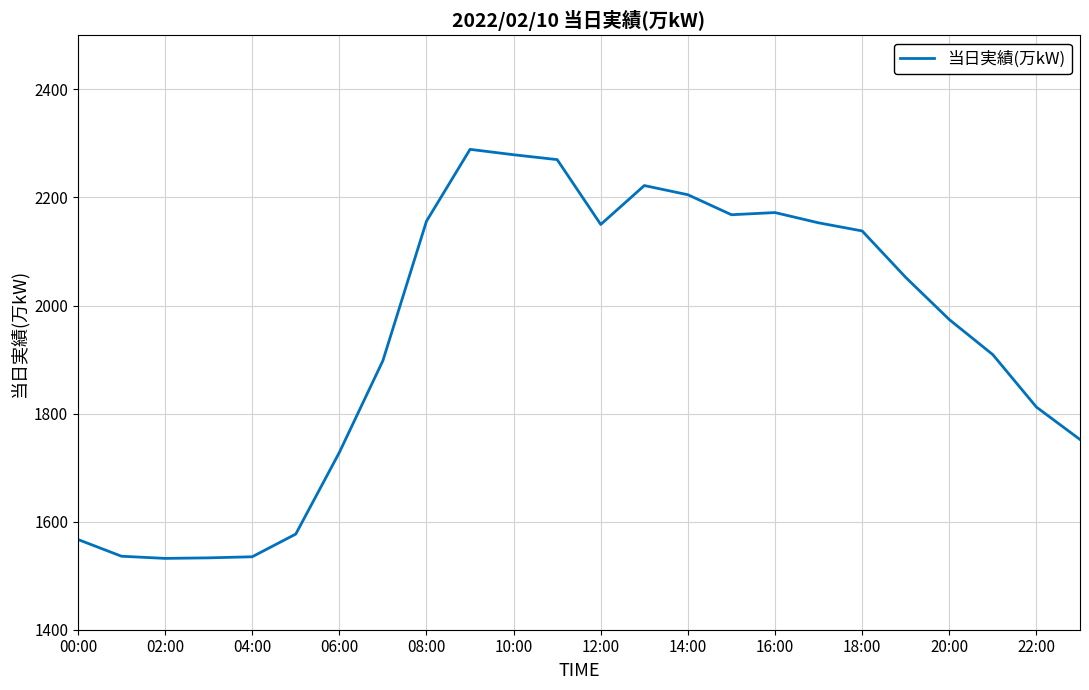

What is the maximum value shown in the chart?

2289